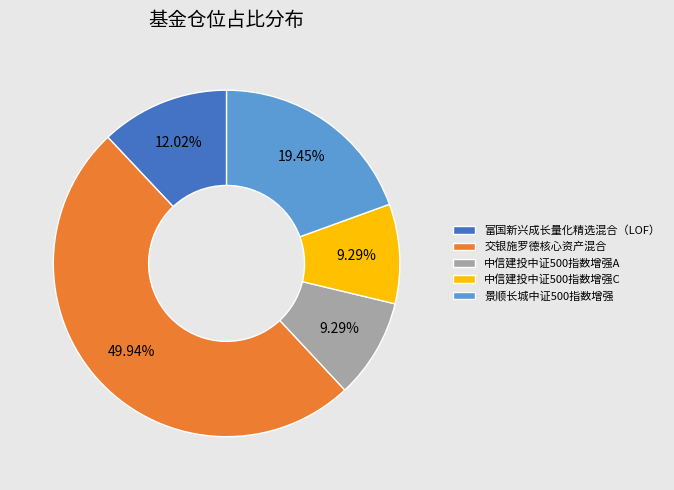

What percentage is the 中信建投中证500指数增强A slice, to the nearest percent?

9%